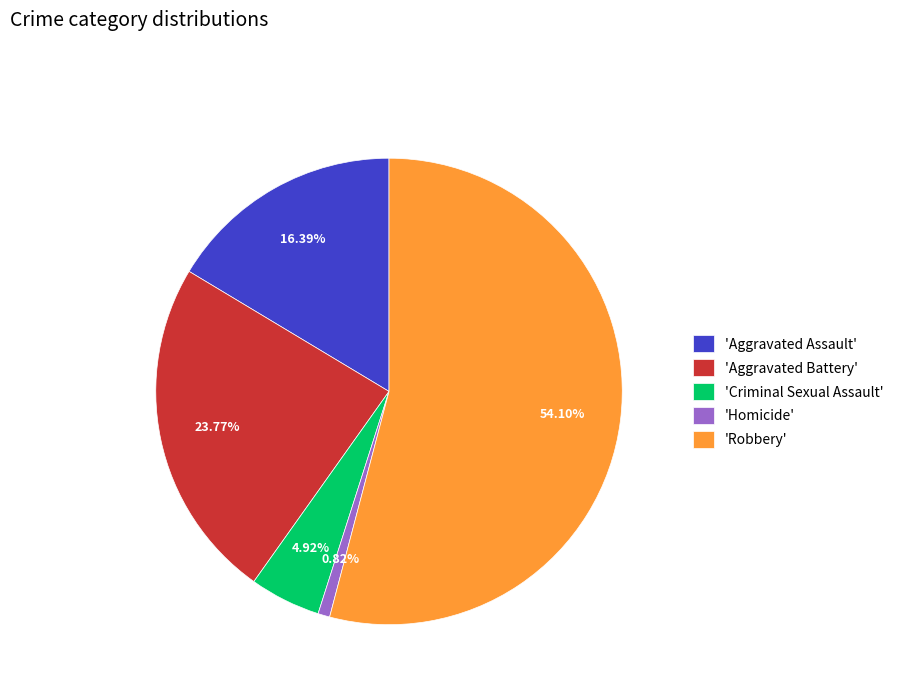

What is the largest slice in the pie chart?

'Robbery'